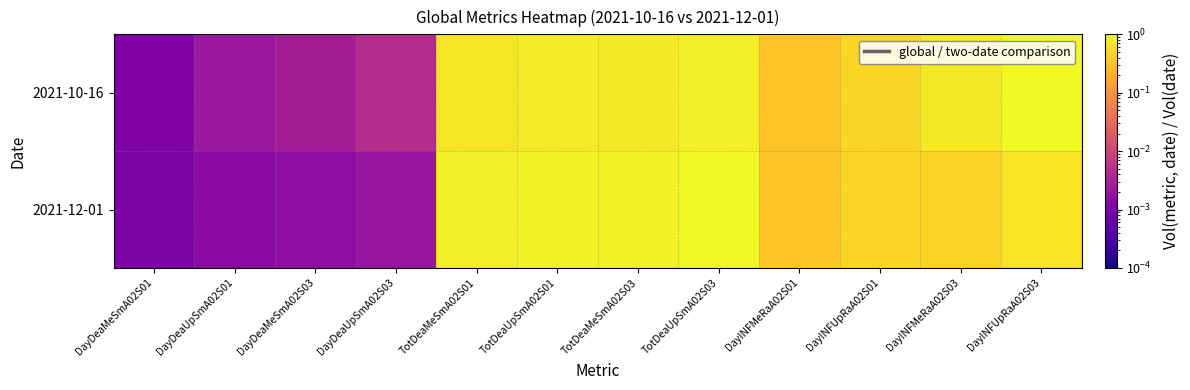

Reading left to right, list all the values displayed in this chart.

2021-10-16: DayDeaMeSmA02S01=0.0	DayDeaUpSmA02S01=0.0	DayDeaMeSmA02S03=0.0	DayDeaUpSmA02S03=0.0	TotDeaMeSmA02S01=0.7	TotDeaUpSmA02S01=0.7	TotDeaMeSmA02S03=0.7	TotDeaUpSmA02S03=0.8	DayINFMeRaA02S01=0.3	DayINFUpRaA02S01=0.5	DayINFMeRaA02S03=0.7	DayINFUpRaA02S03=1.0
2021-12-01: DayDeaMeSmA02S01=0.0	DayDeaUpSmA02S01=0.0	DayDeaMeSmA02S03=0.0	DayDeaUpSmA02S03=0.0	TotDeaMeSmA02S01=0.8	TotDeaUpSmA02S01=0.9	TotDeaMeSmA02S03=0.9	TotDeaUpSmA02S03=1.0	DayINFMeRaA02S01=0.3	DayINFUpRaA02S01=0.5	DayINFMeRaA02S03=0.4	DayINFUpRaA02S03=0.6